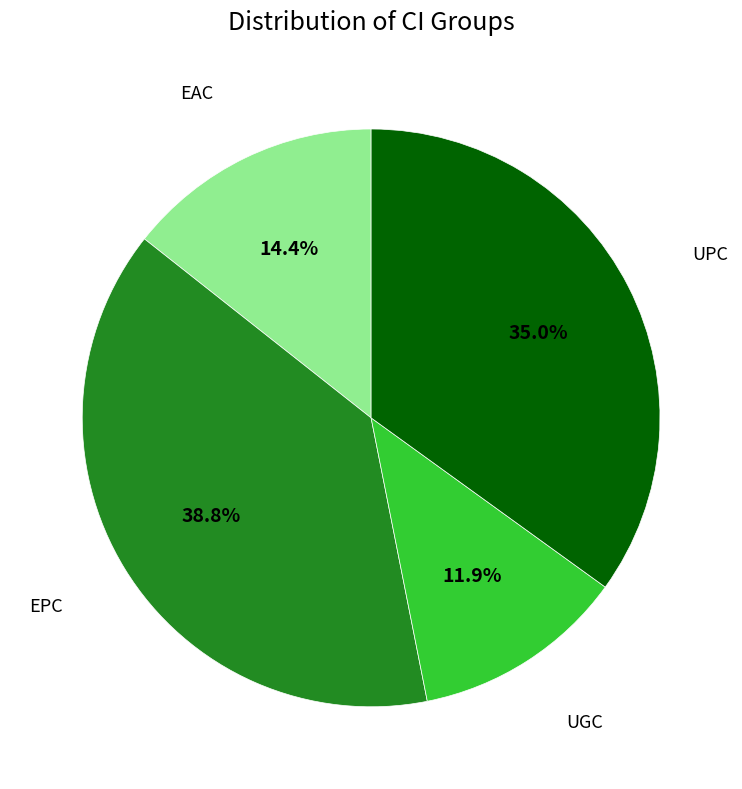

Is there a majority slice in this chart?

No